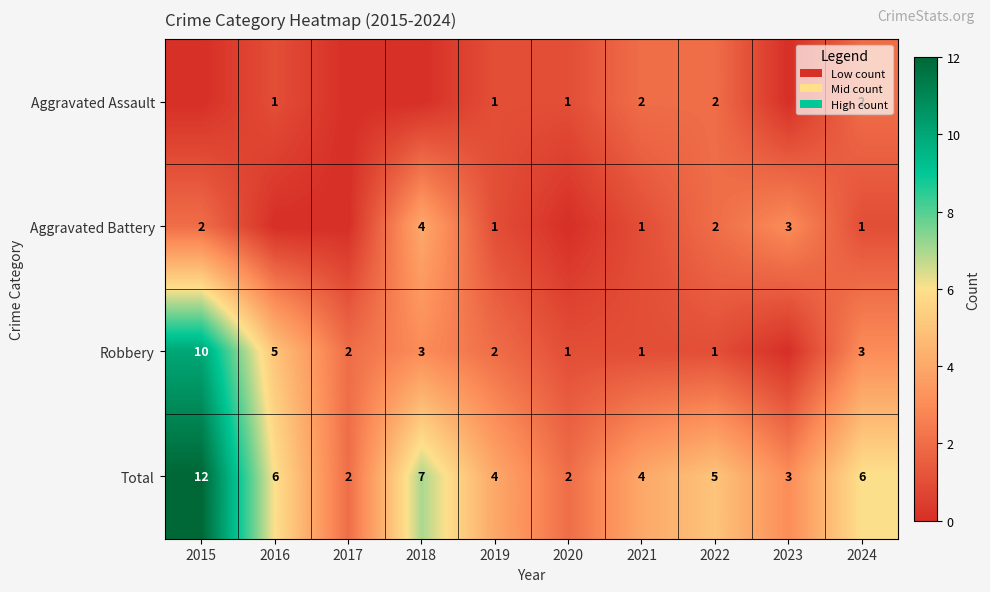

Which has a higher value, 2020 or 2023?

2020